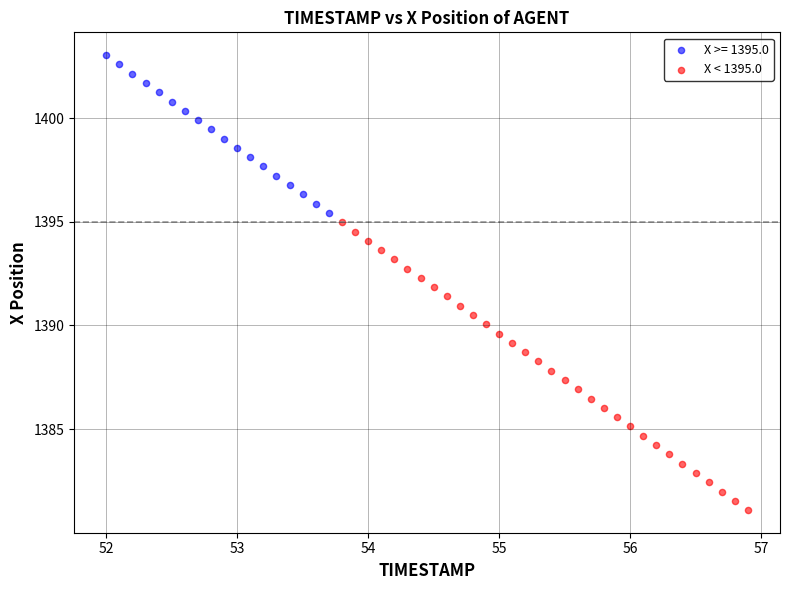

Which series has the largest Y range (max minus min)?

X < 1395.0